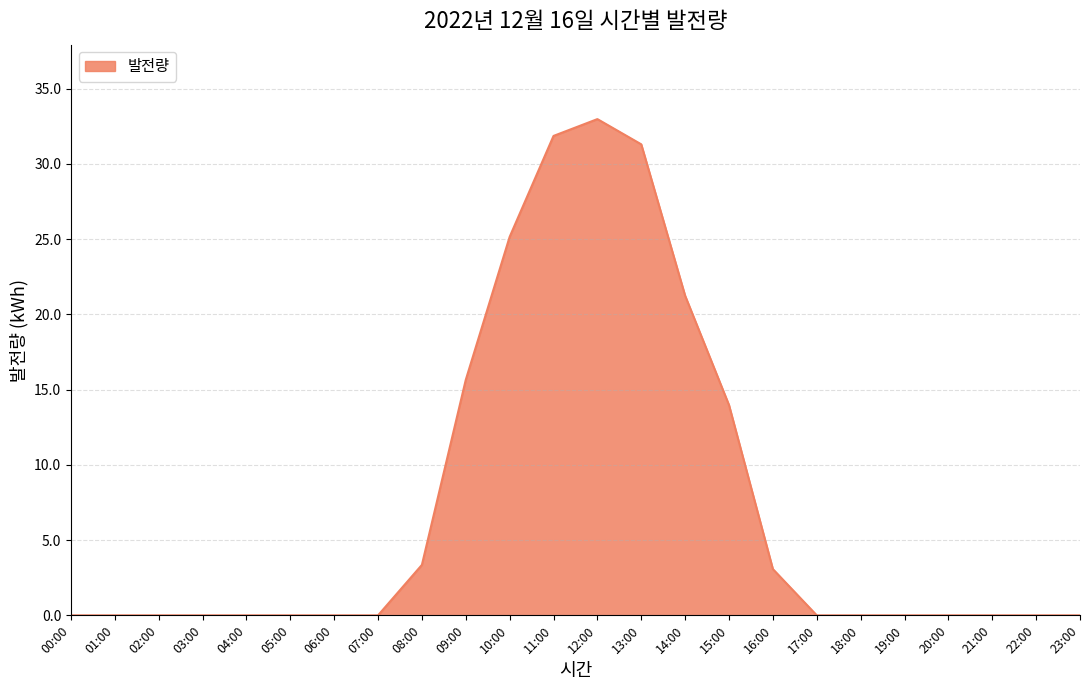

What is the difference between the maximum and minimum values?

33.0